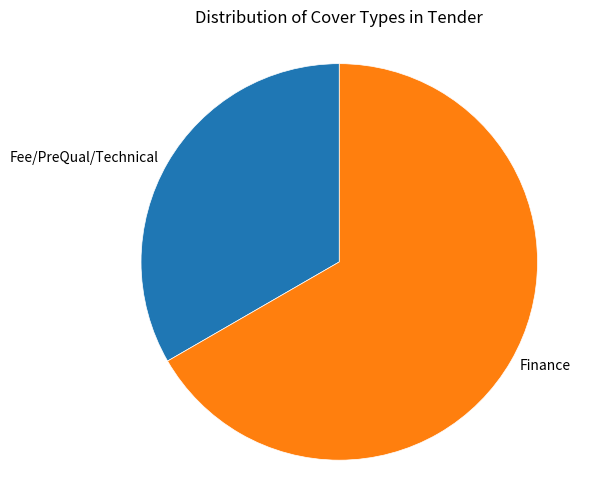

Rank the categories by value from lowest to highest.

Fee/PreQual/Technical, Finance